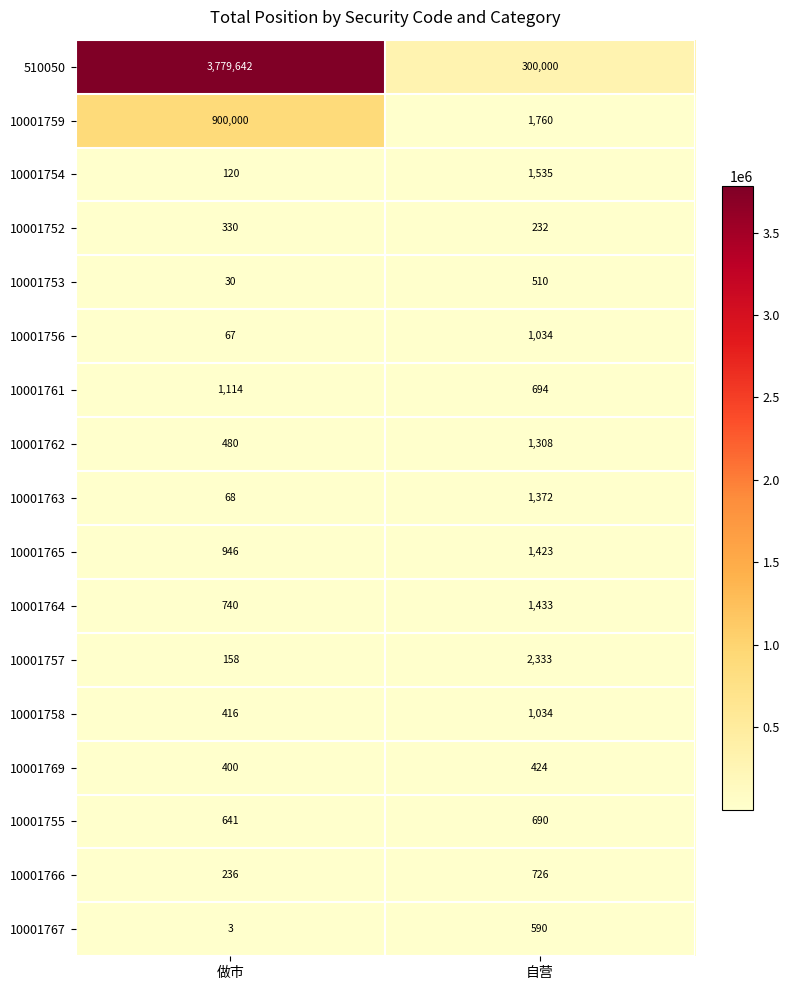

What value does the 10001757 series have at 自营, to the nearest 100?

2300